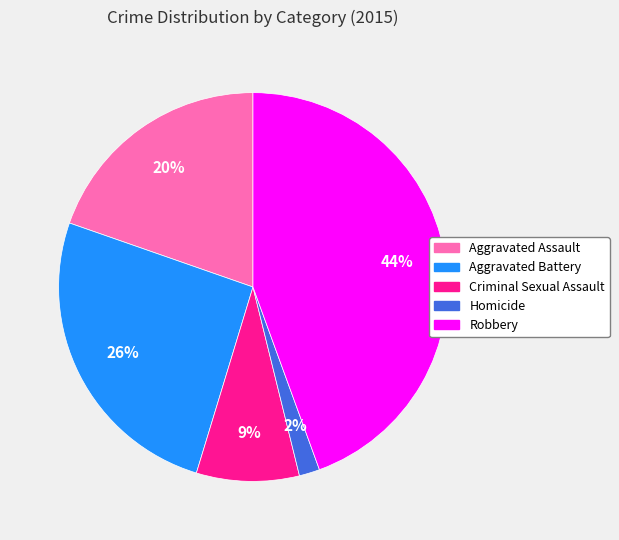

Which slice is the largest?

Robbery